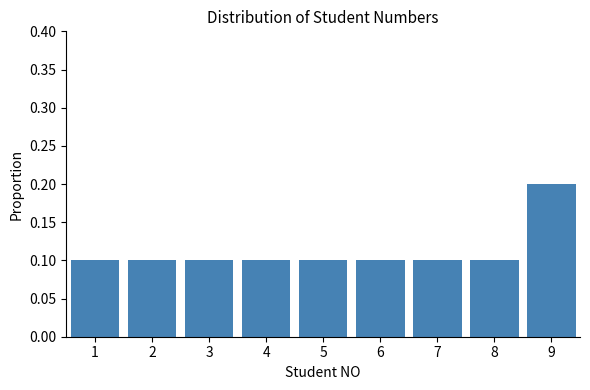

Reading left to right, transcribe all the data shown in this chart.

1=0.1	2=0.1	3=0.1	4=0.1	5=0.1	6=0.1	7=0.1	8=0.1	9=0.2